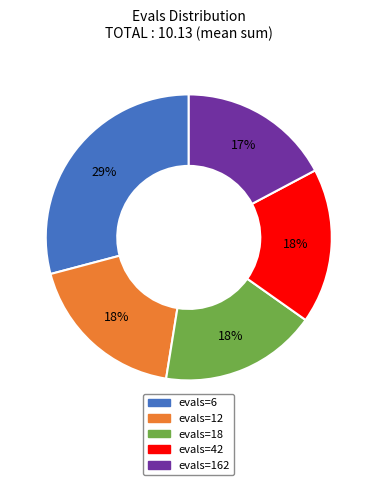

Approximately how many times larger is the value at evals=12 compared to evals=6?

0.6